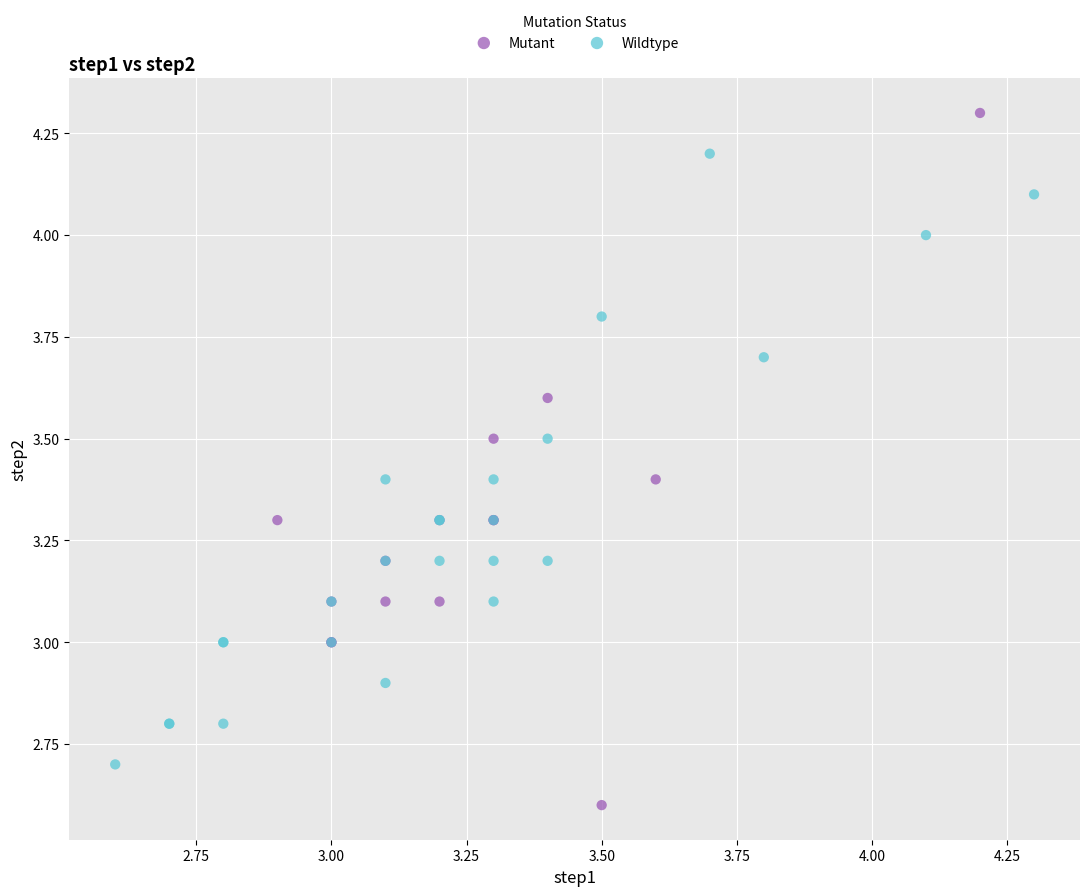

Which series reaches the maximum Y coordinate?

Mutant